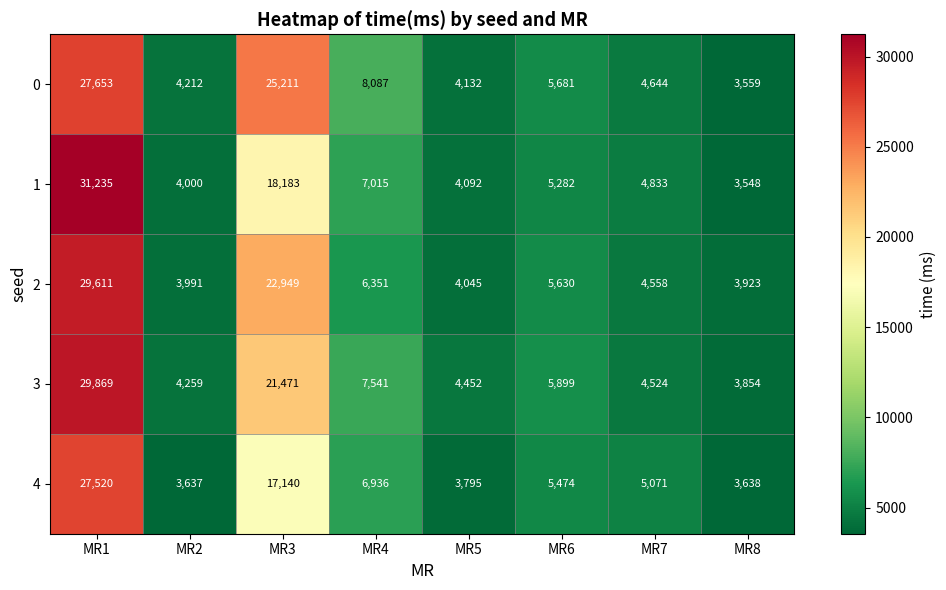

Is the value of 4 at MR2 greater than the value of 0 at MR1?

No